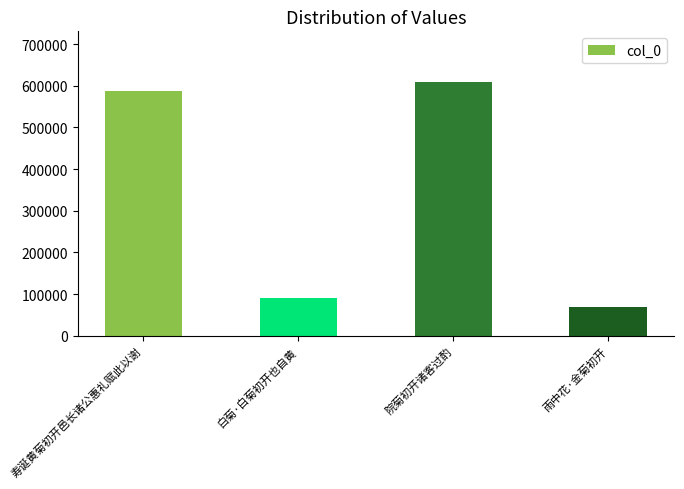

What is the approximate value at 院菊初开诸客过酌, to the nearest 100?

608800